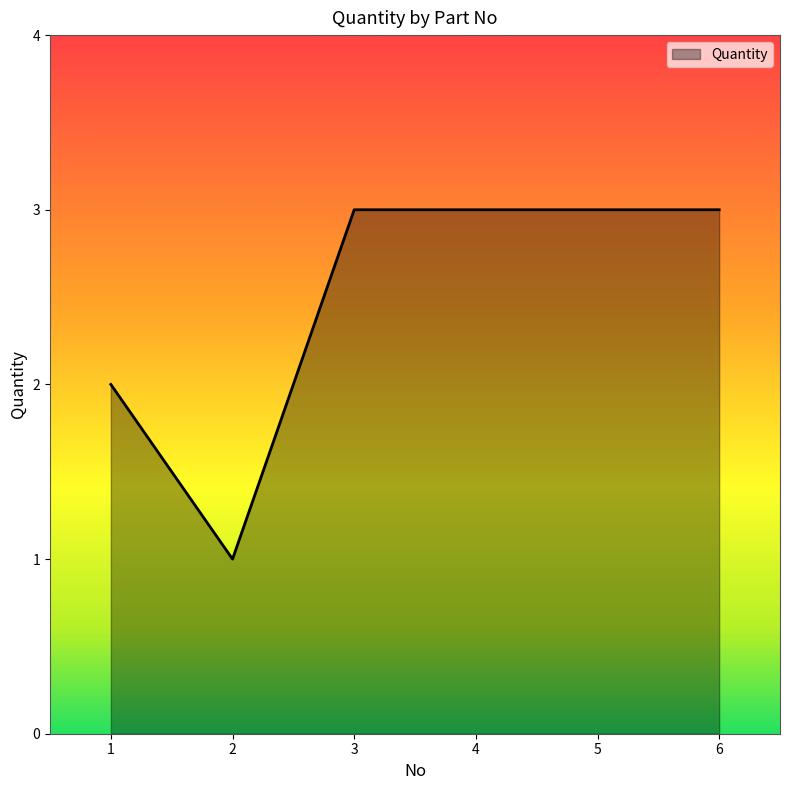

Reading left to right, what are all the values shown in this chart?

1=2	2=1	3=3	4=3	5=3	6=3